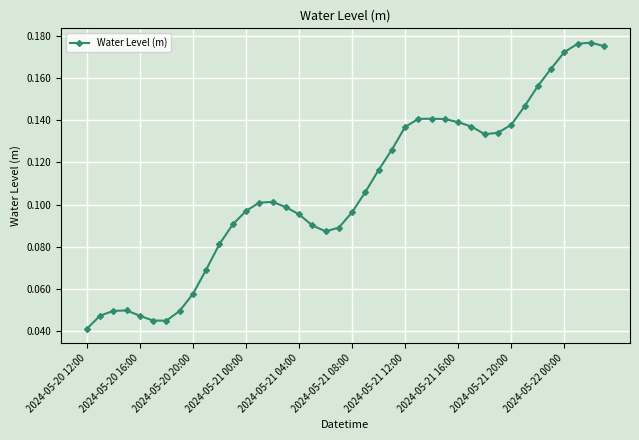

What is the sum of all values?

4.3